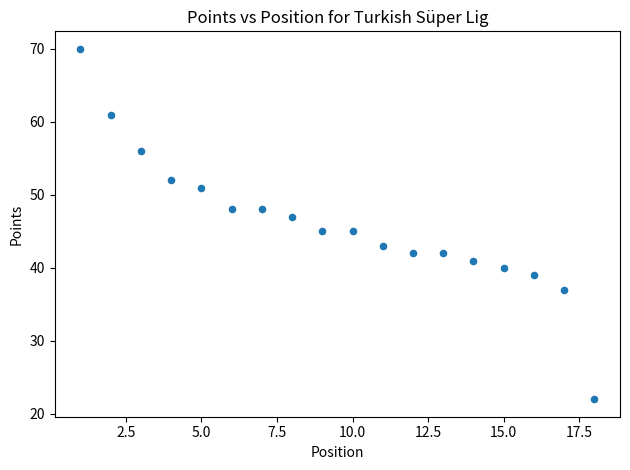

What is the range of X values (max minus min)?

17